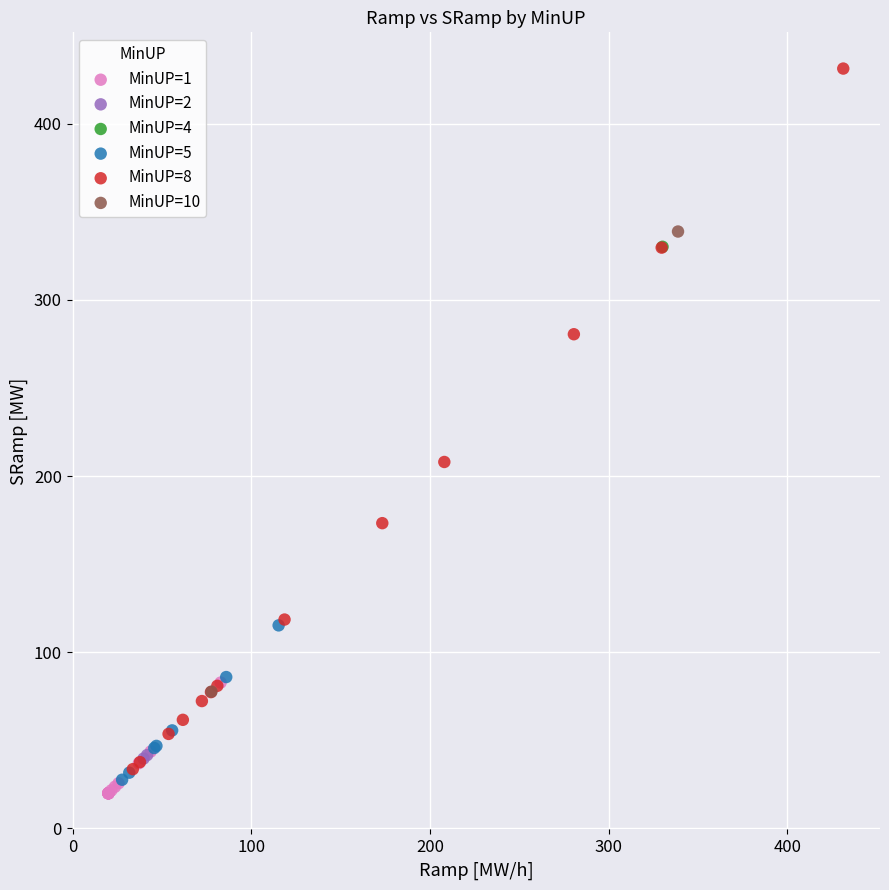

Which series contains the lowest Y value?

MinUP=1